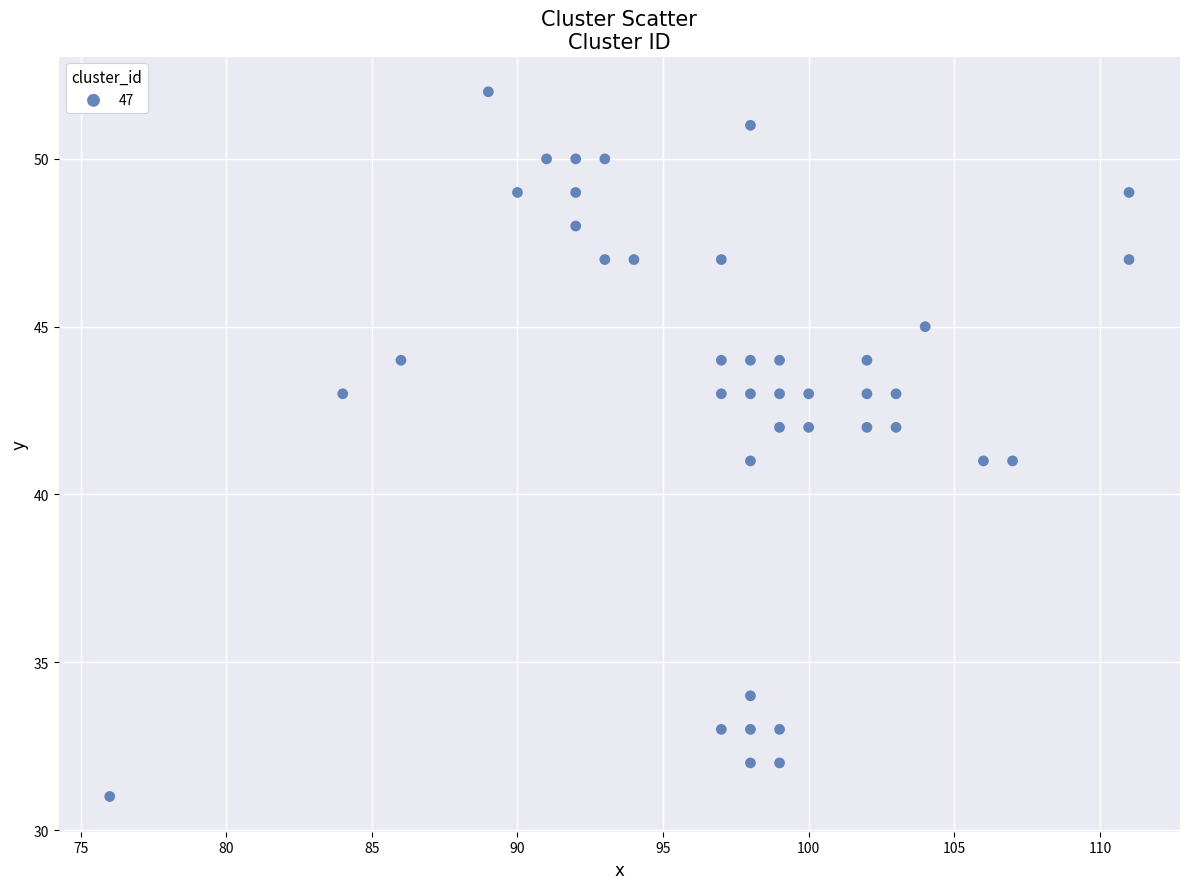

What is the range of X values (max minus min)?

35